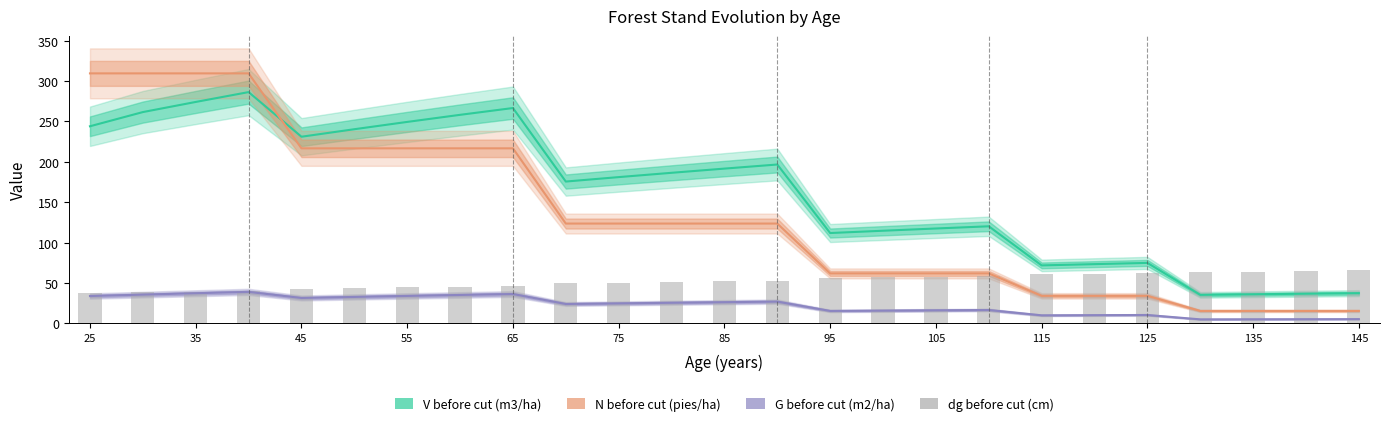

What is the minimum value for G before cut (m2/ha)?

4.8